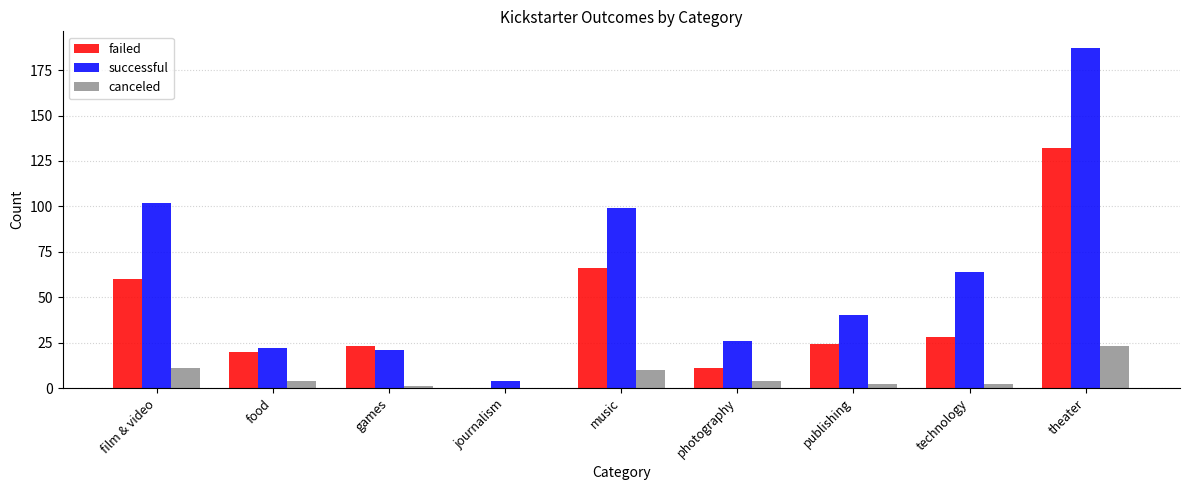

What is the greatest value displayed?

187